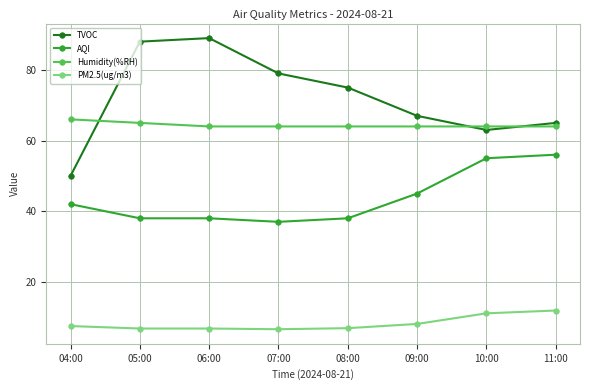

True or false: TVOC has a value of 29.6 at 07:00.

False